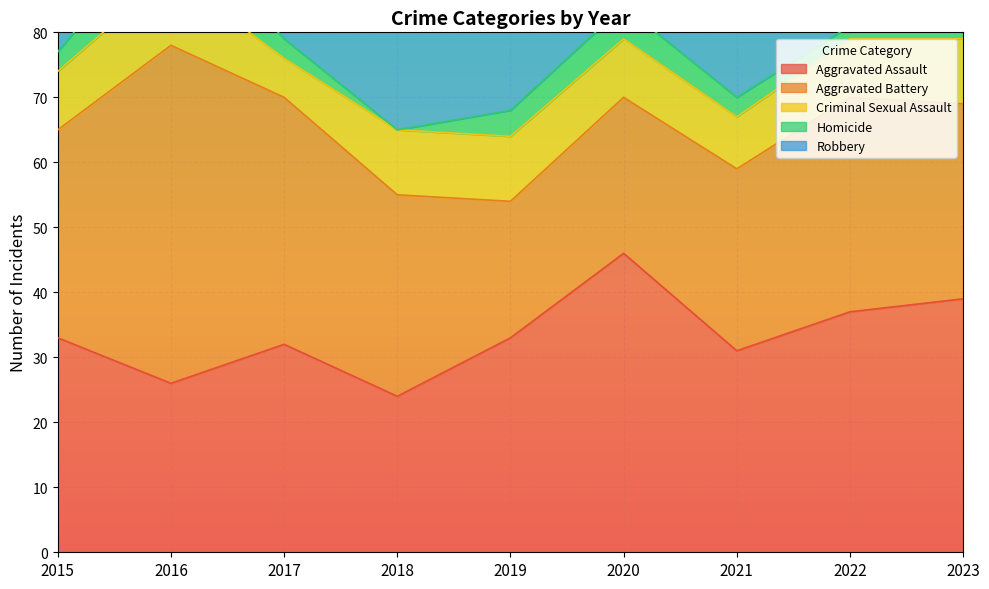

True or false: Robbery and Criminal Sexual Assault cross at least once.

False